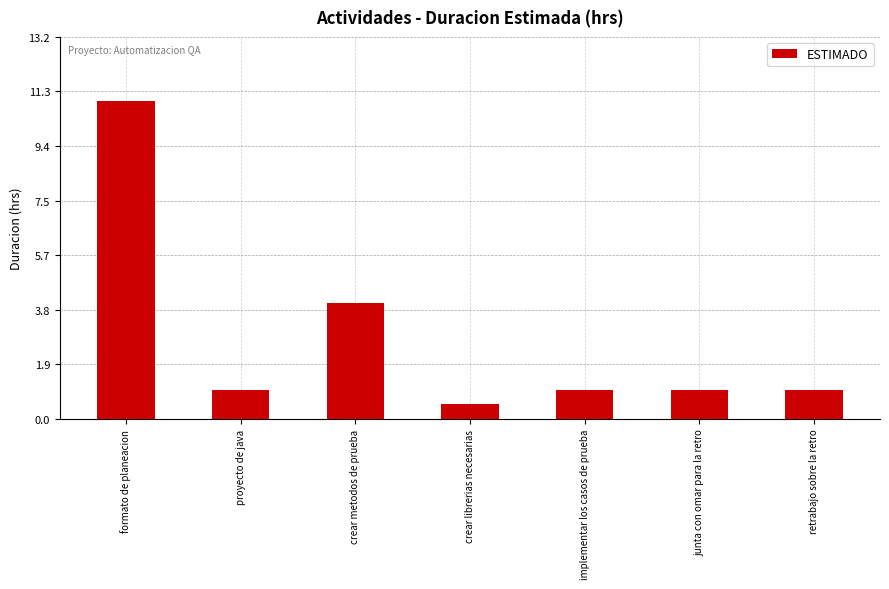

Reading left to right, what are all the values shown in this chart?

11.0	1.0	4.0	0.5	1.0	1.0	1.0